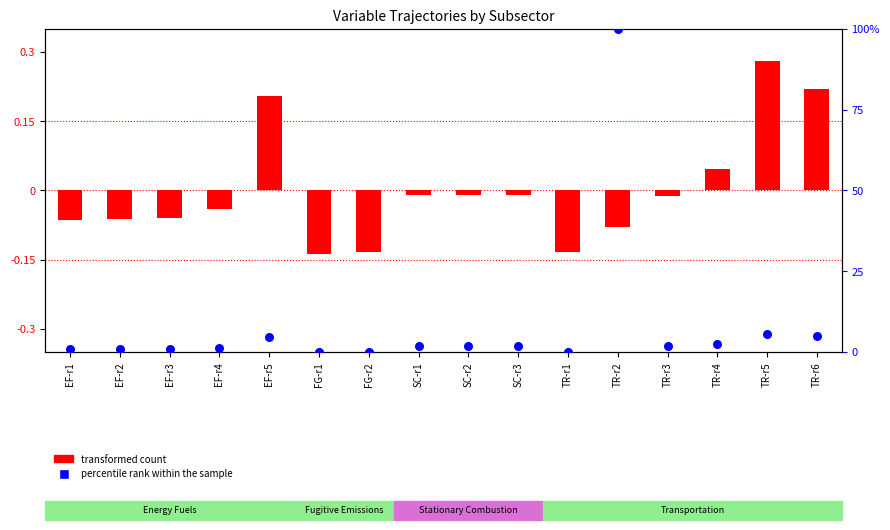

Which series has the largest total across all categories?

percentile rank within the sample